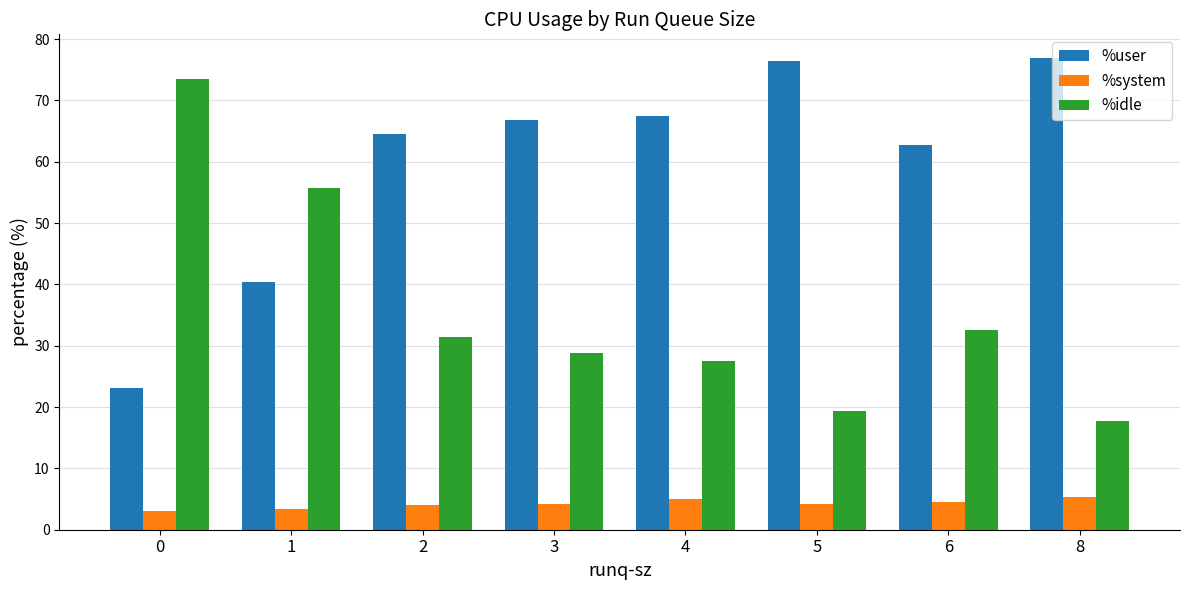

What is the highest value of the %user series?

76.9